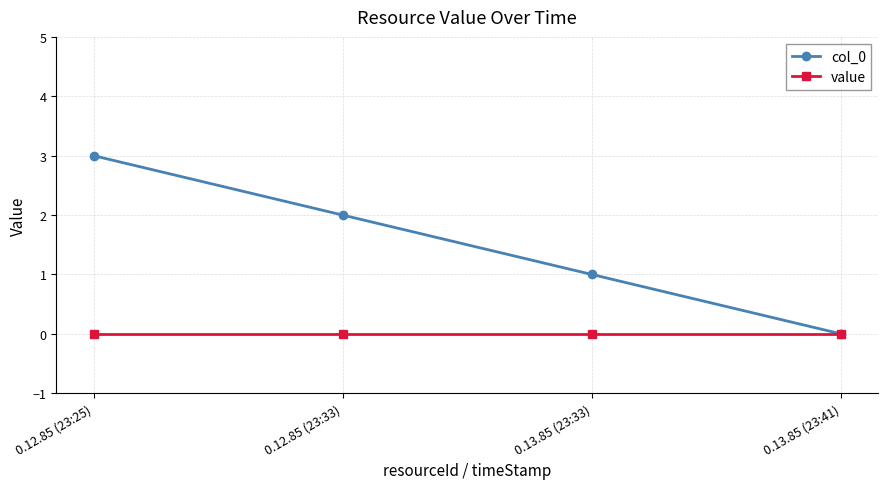

What is the spread (max minus min) of values at 0.13.85 (23:33)?

1